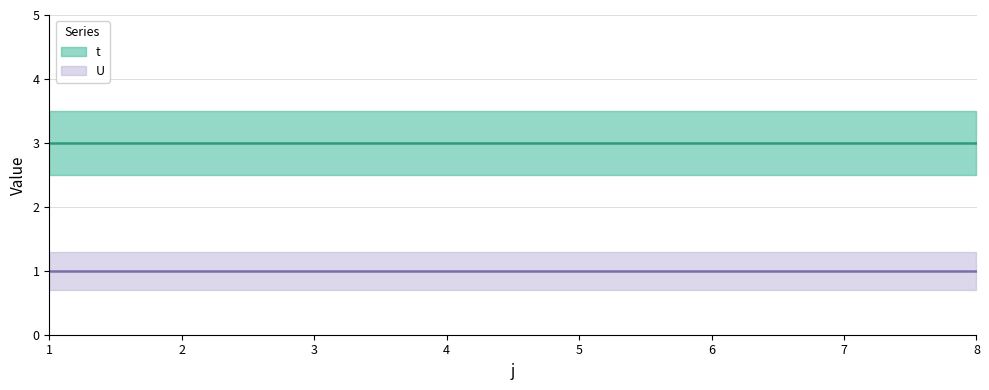

True or false: U has more than 0 points higher than both neighbors.

False